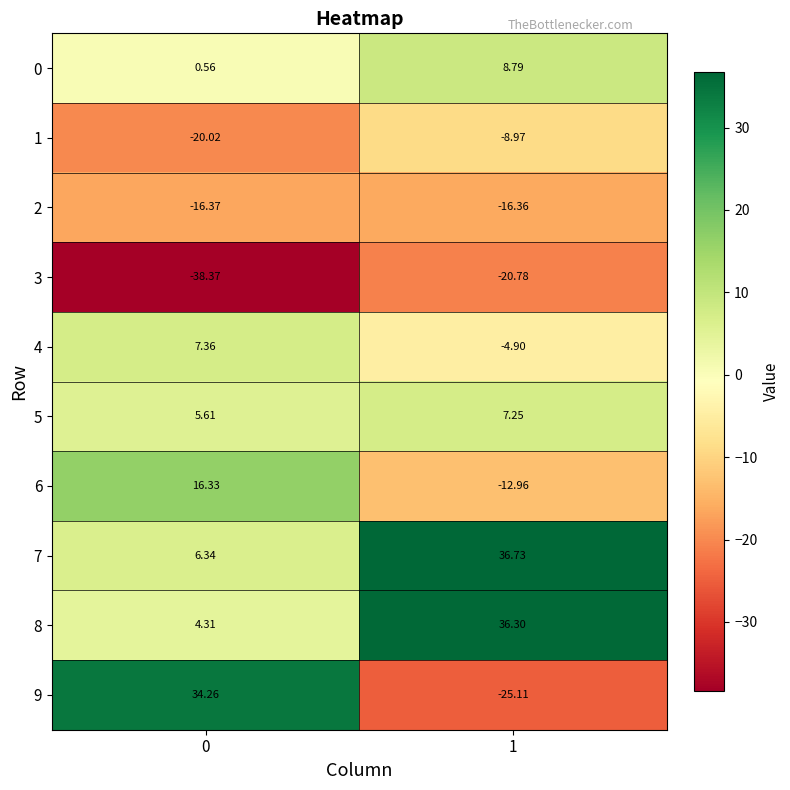

Is the value of 6 at 1 greater than the value of 5 at 1?

No